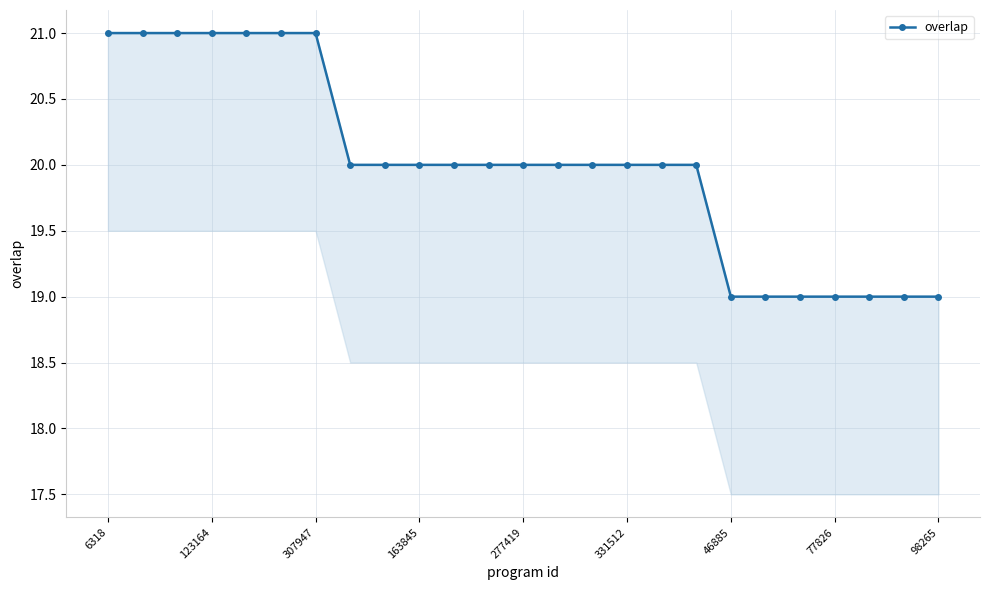

At which category does the chart reach its peak across all series?

6318